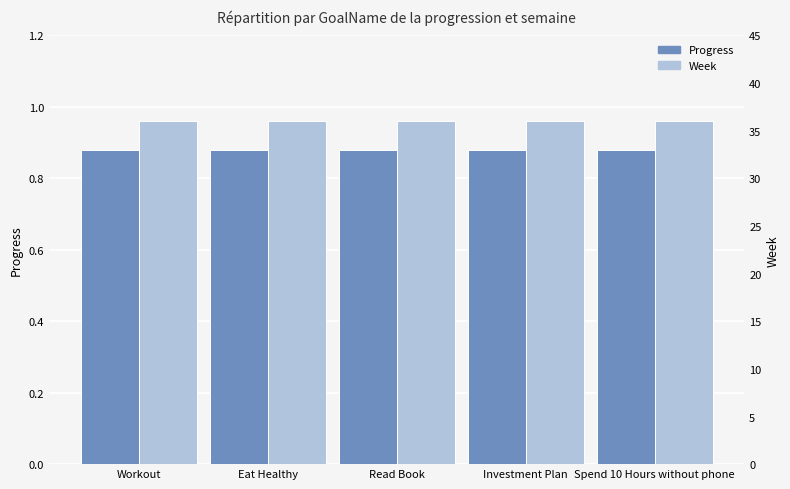

Reading right to left, extract all data points from this chart.

Progress: Spend 10 Hours without phone=0.9	Investment Plan=0.9	Read Book=0.9	Eat Healthy=0.9	Workout=0.9
Week: Spend 10 Hours without phone=36.0	Investment Plan=36.0	Read Book=36.0	Eat Healthy=36.0	Workout=36.0